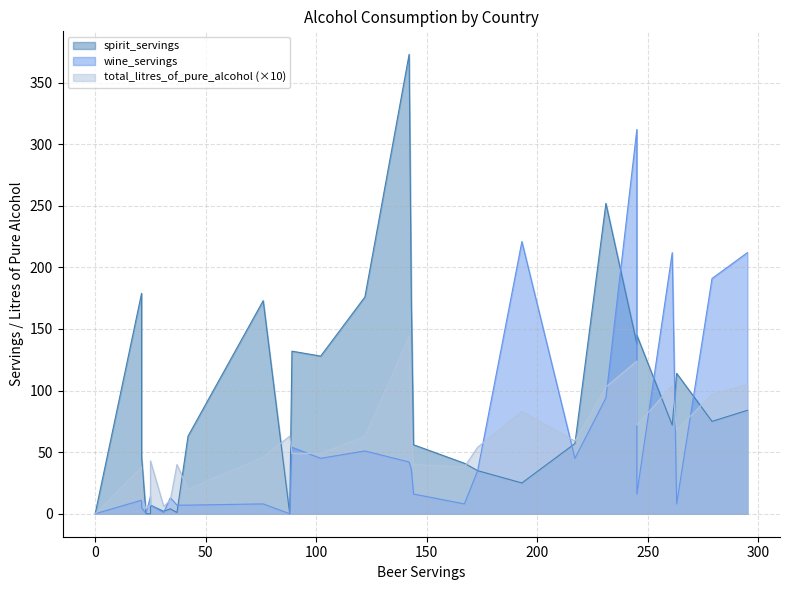

What are all the series names shown in the legend?

spirit_servings, total_litres_of_pure_alcohol, wine_servings